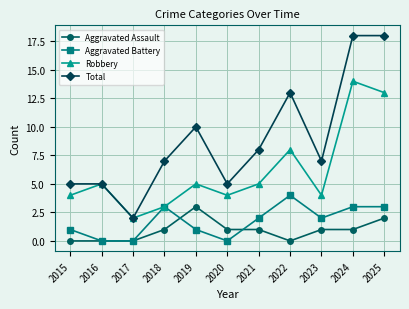

What is the value of the Total point at the 9th from the left?

7